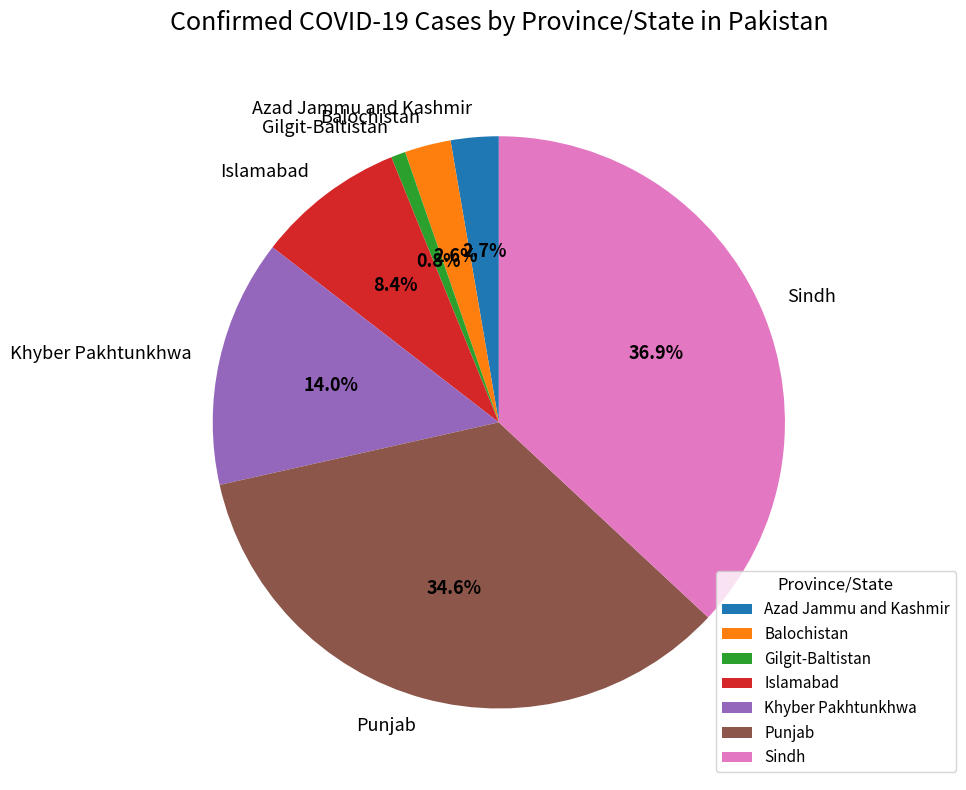

True or false: Punjab accounts for 35% of the total.

True